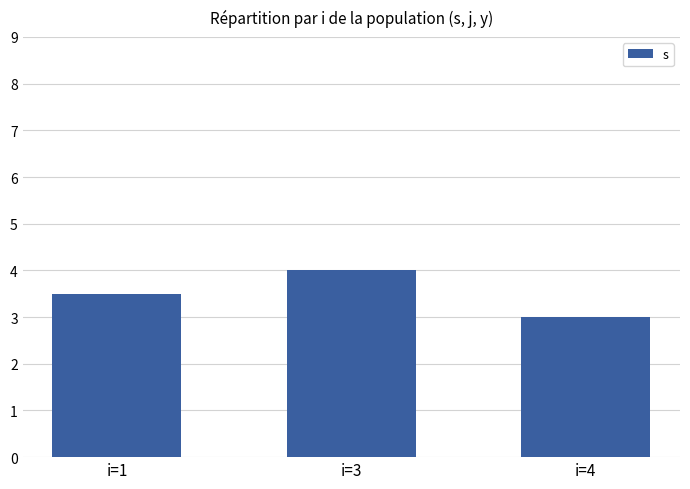

The value at i=1 is 3.5. True or false?

True